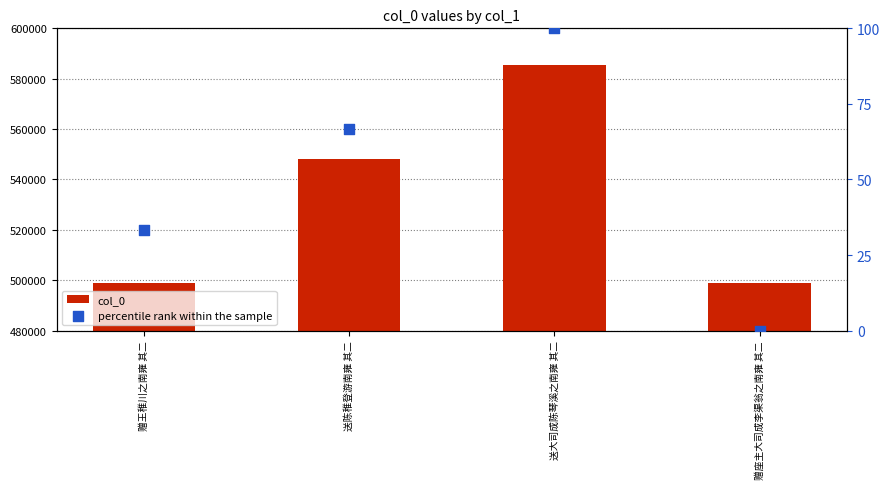

At which category is the sum across all series the highest?

送大司成陈琴溪之南雍 其二